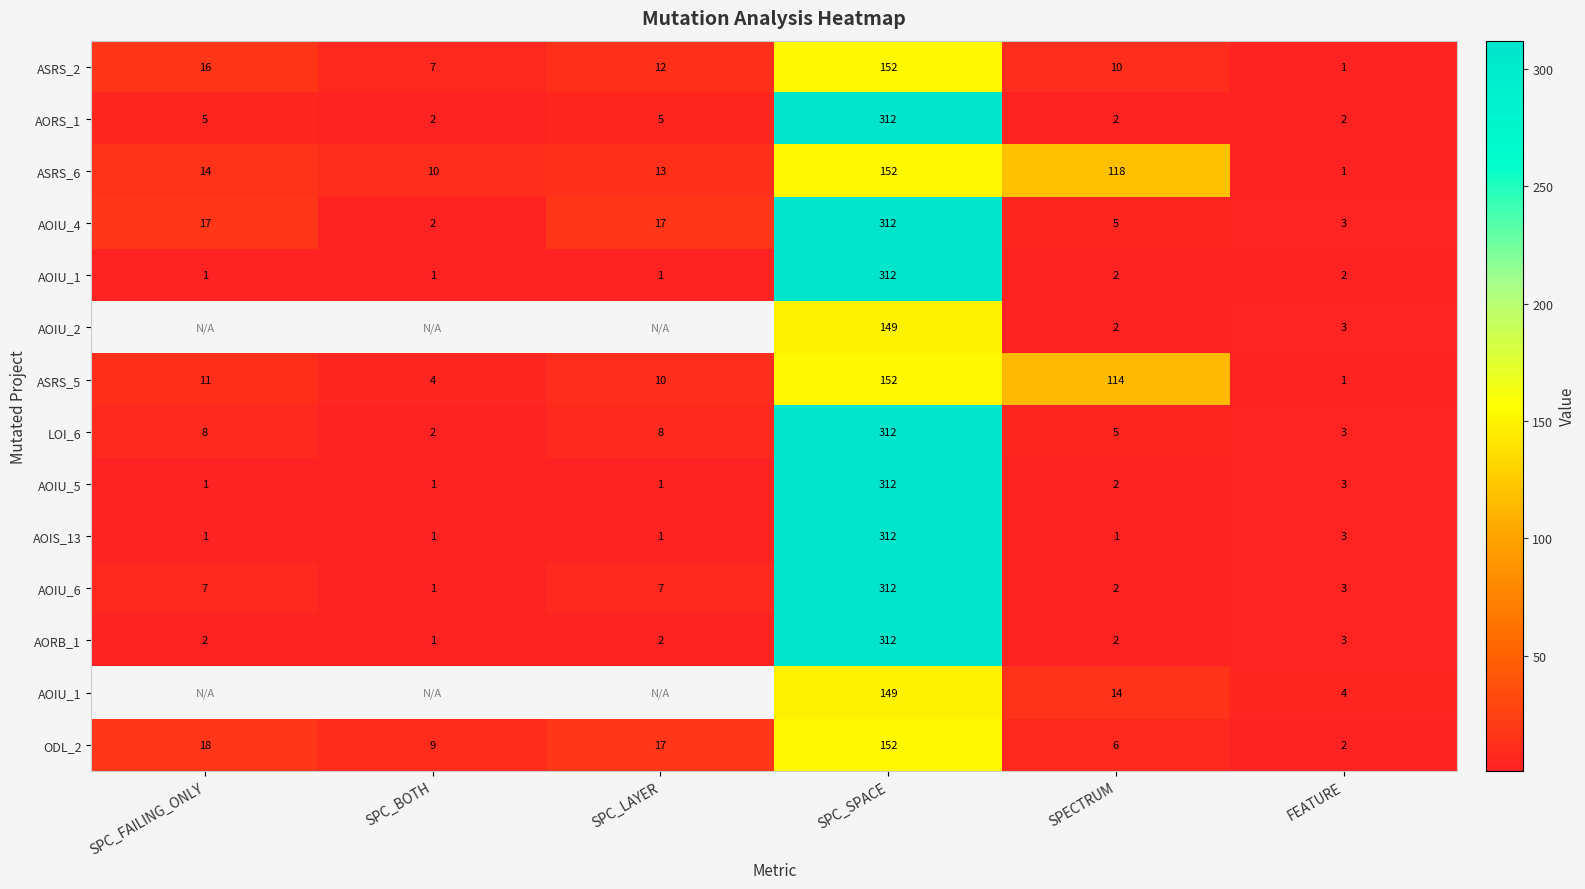

How many categories are shown in the chart?

6